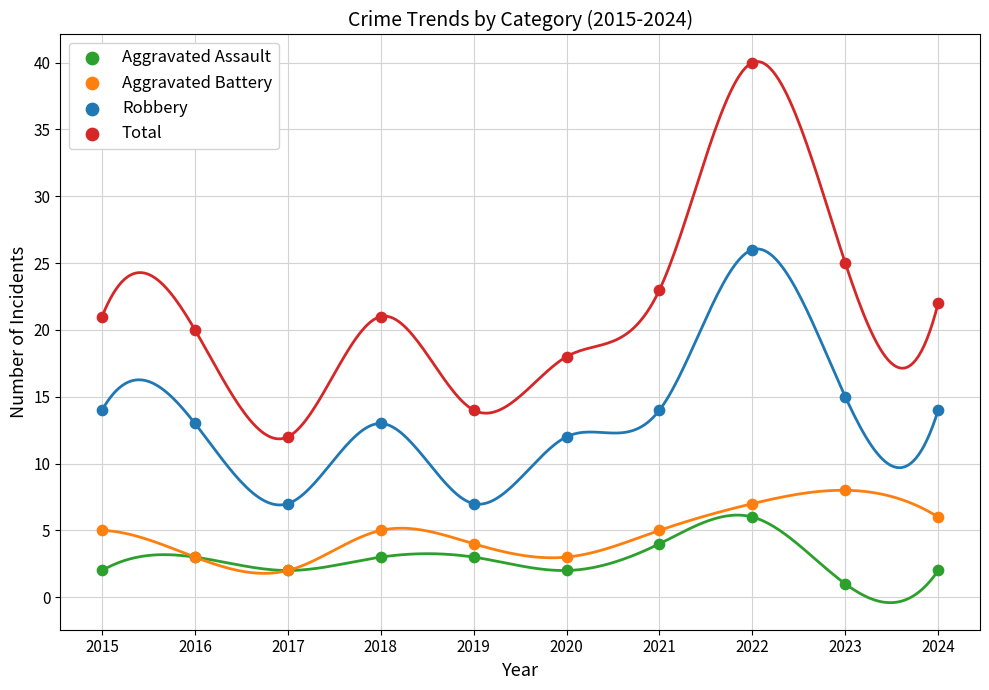

What are all the series names shown in the legend?

Aggravated Assault, Aggravated Battery, Robbery, Total